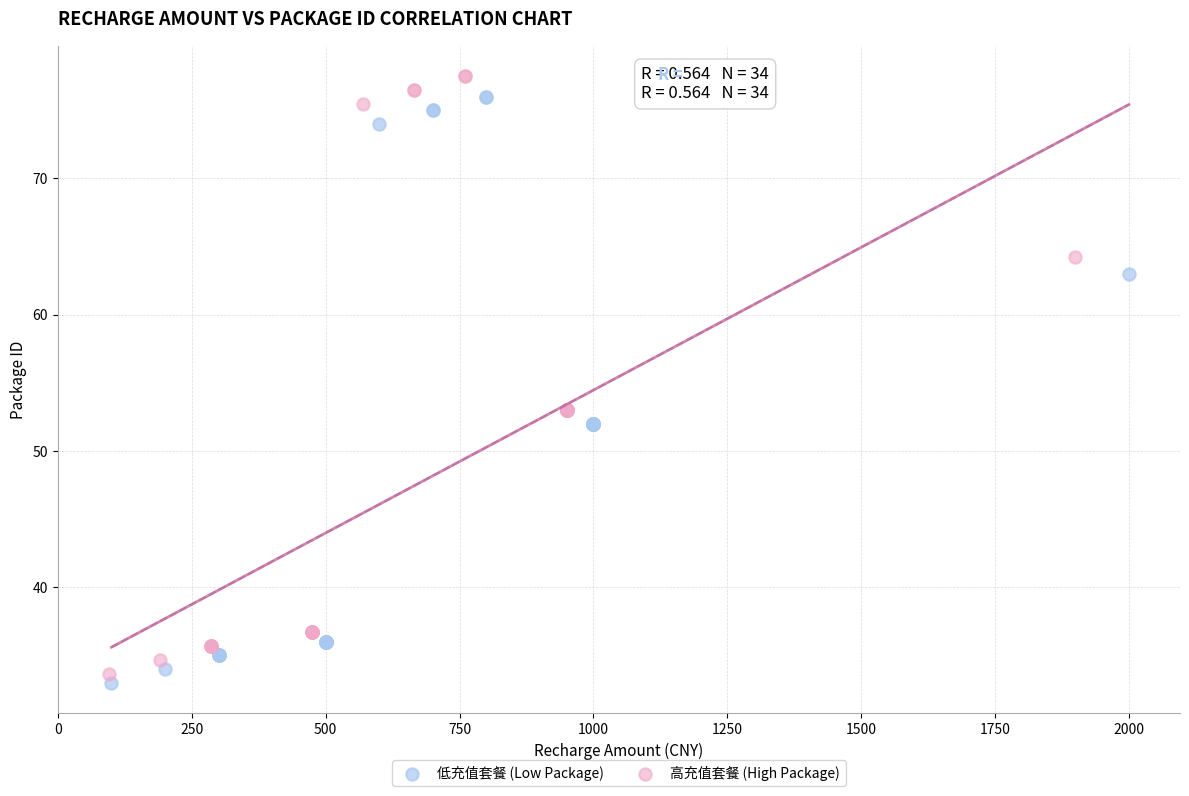

Which series has the widest spread of Y values?

高充值套餐 (High Package)